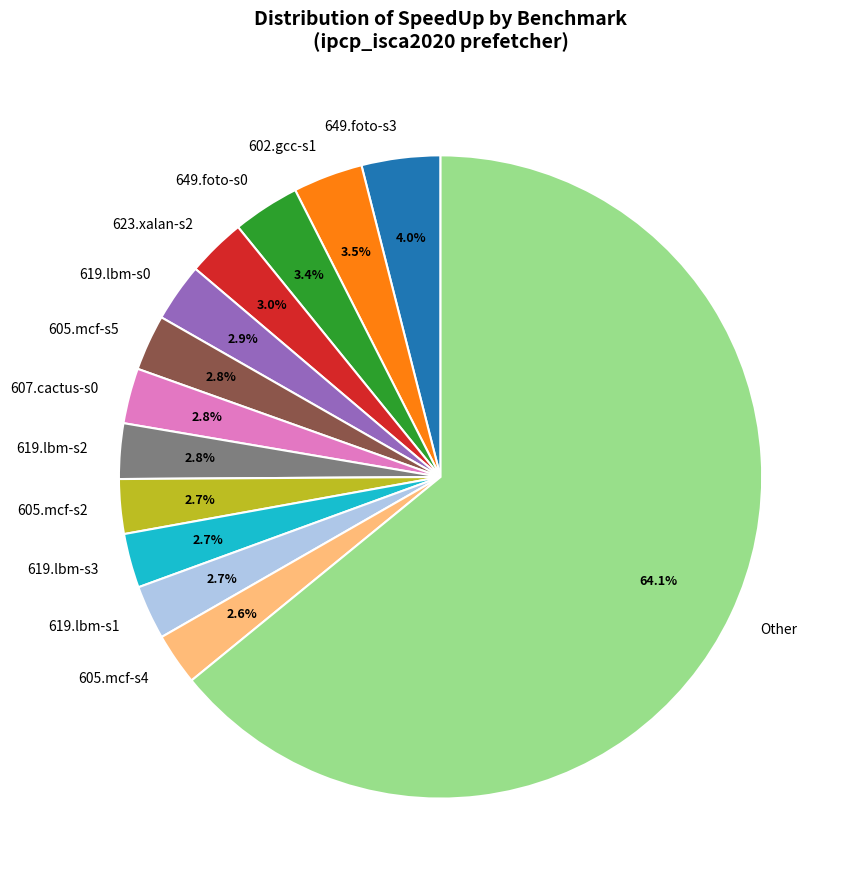

What is the ratio of the value at 649.foto-s0 to the value at 623.xalan-s2?

1.1